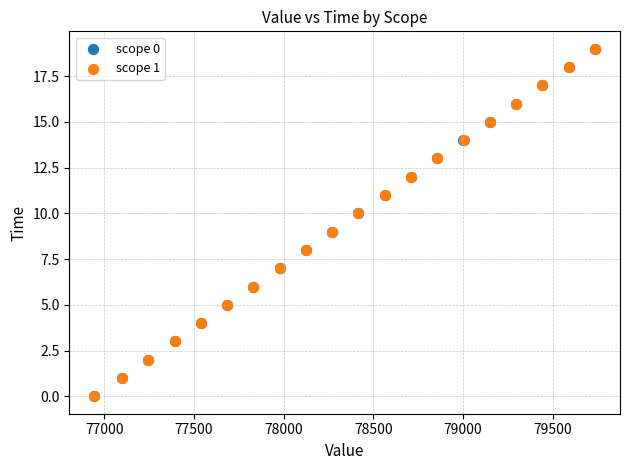

What are all the series names shown in the legend?

scope 0, scope 1